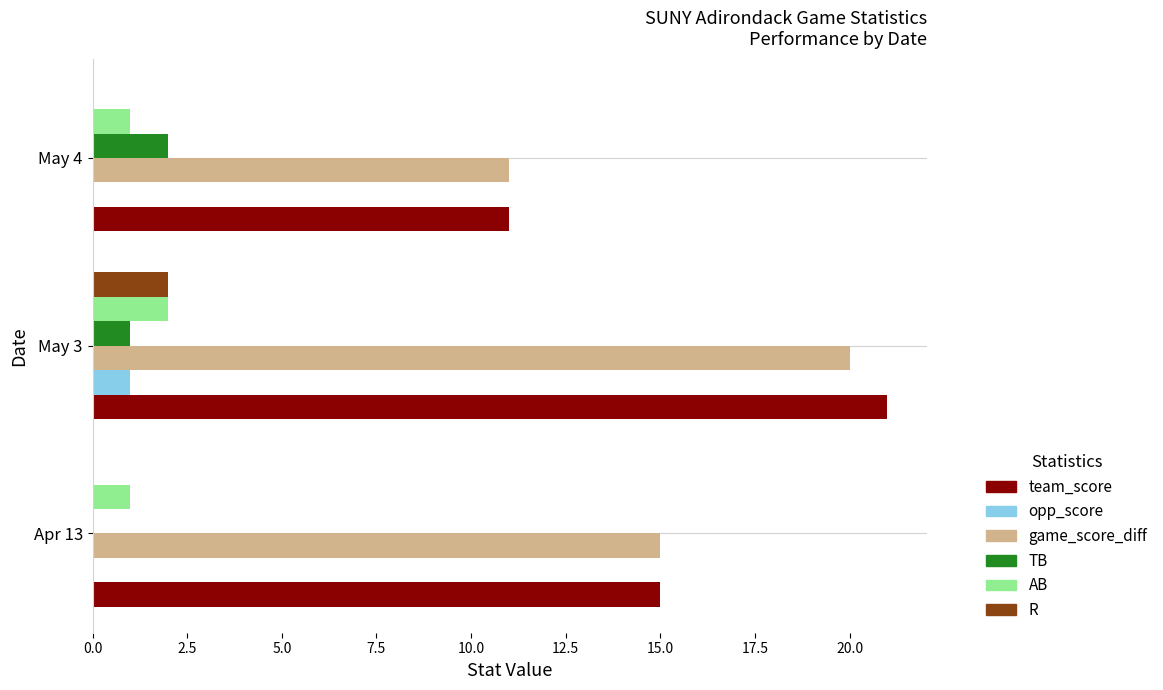

Count the team_score values in the range 11 to 21.

3